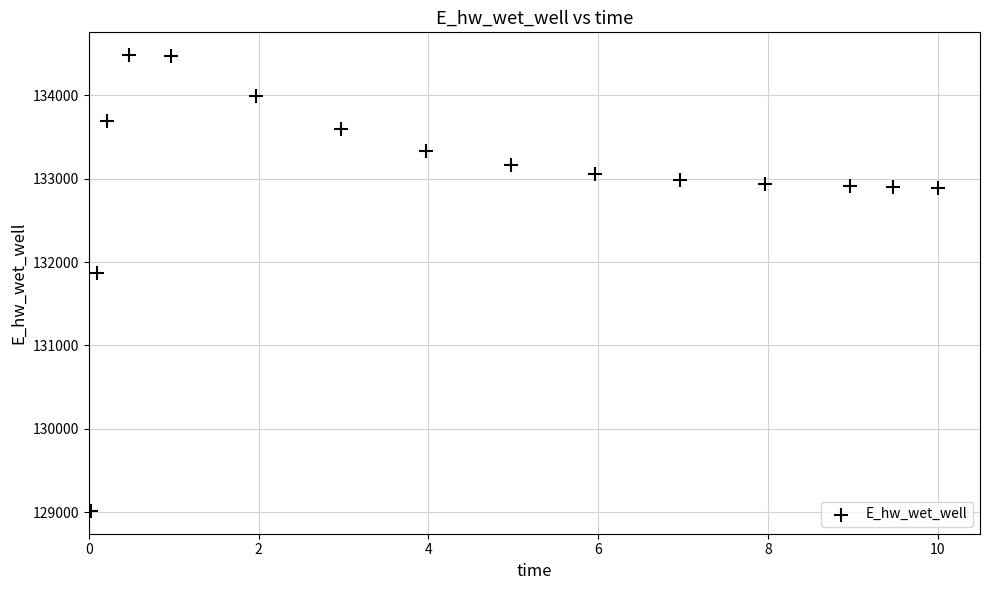

What Y value in the scatter plot is closest to 131749?

131867.6